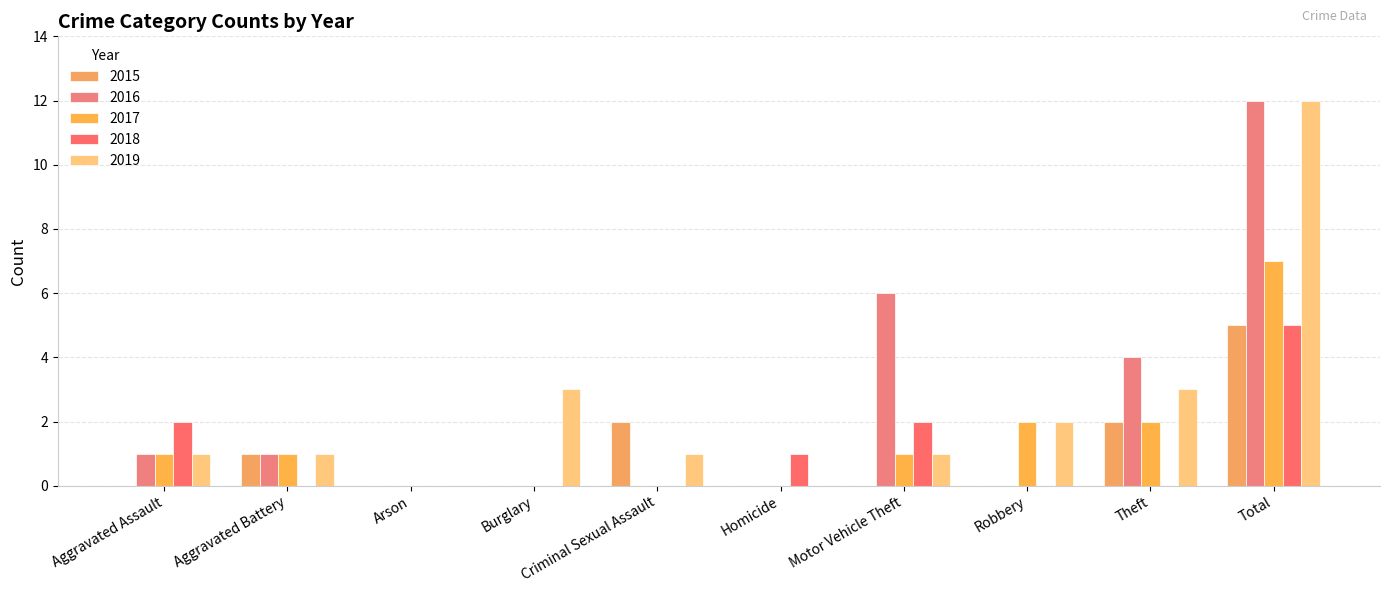

Reading right to left, extract all data points from this chart.

2015: 5	2	0	0	0	2	0	0	1	0
2016: 12	4	0	6	0	0	0	0	1	1
2017: 7	2	2	1	0	0	0	0	1	1
2018: 5	0	0	2	1	0	0	0	0	2
2019: 12	3	2	1	0	1	3	0	1	1